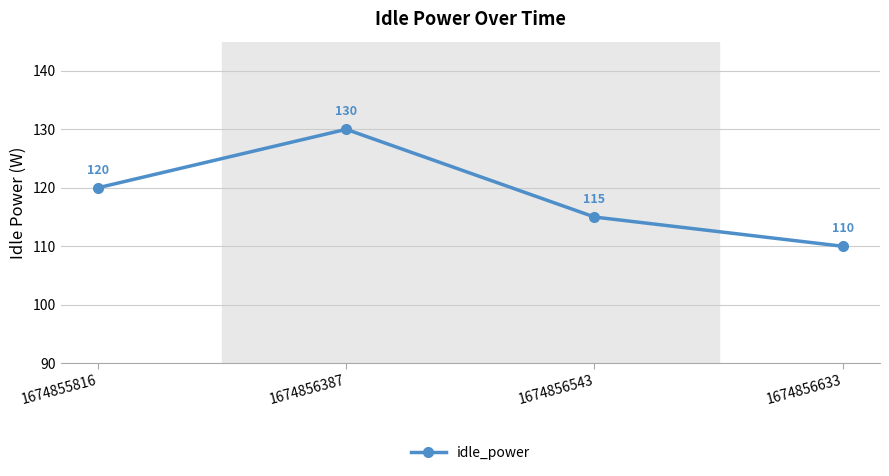

What is the sum of the values at 1674856633 and 1674856543?

225